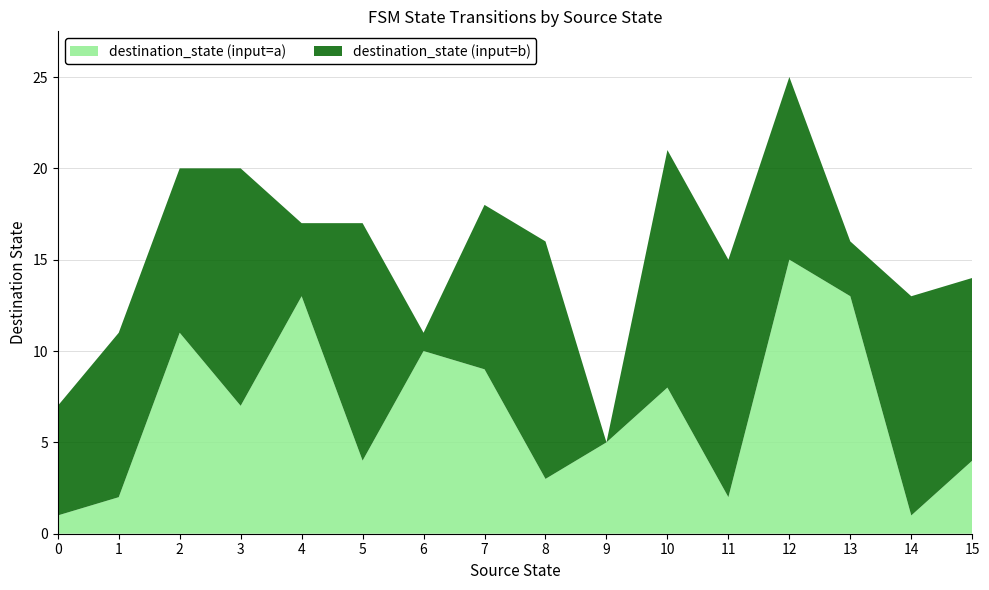

Reading left to right, transcribe all the data shown in this chart.

source_state: 0=0	1=0	2=1	3=1	4=2	5=2	6=3	7=3	8=4	9=4	10=5	11=5	12=6	13=6	14=7	15=7	16=8	17=8	18=9	19=9	20=10	21=10	22=11	23=11	24=12	25=12	26=13	27=13	28=14	29=14	30=15	31=15
destination_state: 0=1	1=6	2=2	3=9	4=11	5=9	6=7	7=13	8=13	9=4	10=4	11=13	12=10	13=1	14=9	15=9	16=3	17=13	18=5	19=0	20=8	21=13	22=2	23=13	24=15	25=10	26=13	27=3	28=1	29=12	30=4	31=10